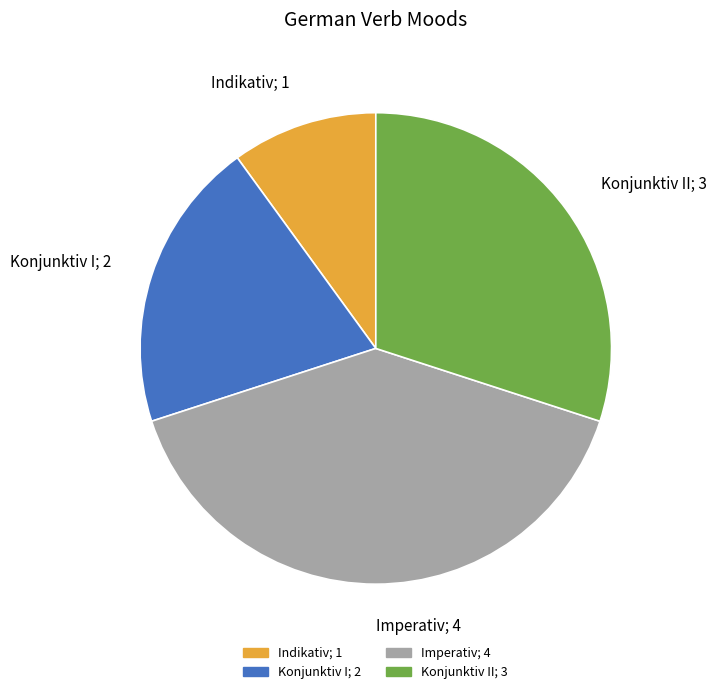

Is it true that Indikativ; 1 is 10% of the pie?

True